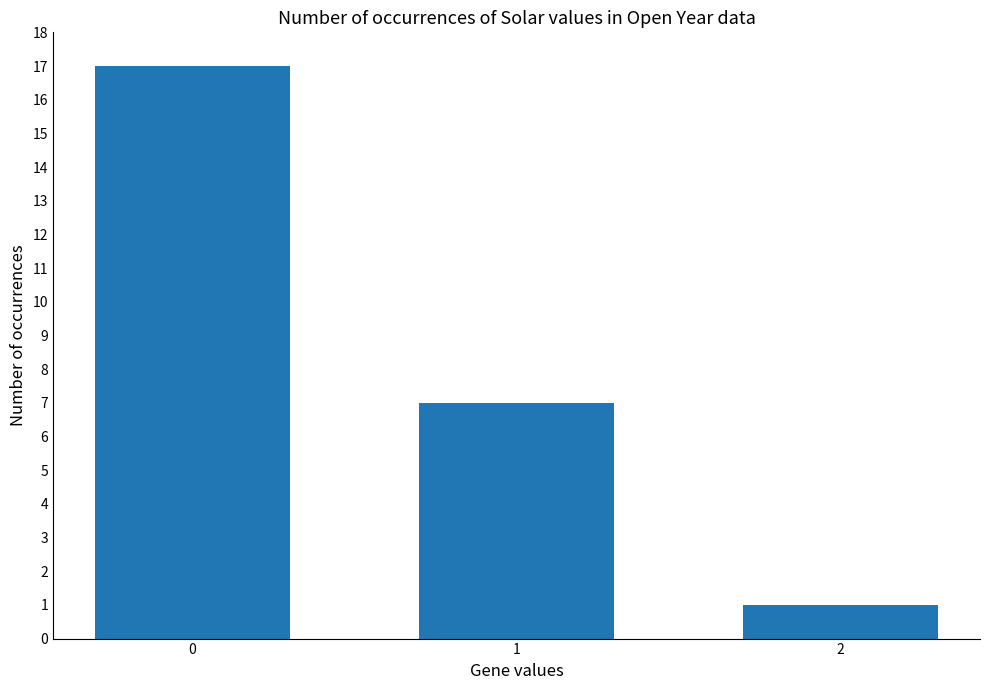

Which label corresponds to the smallest value in the chart?

2